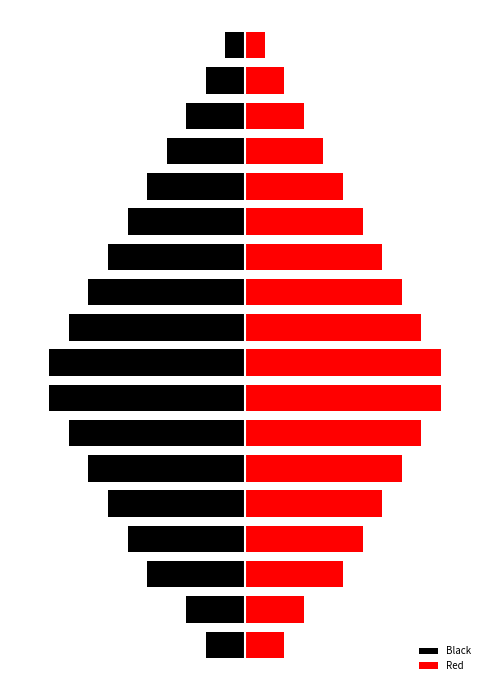

What is the maximum value shown in the chart?

5.0